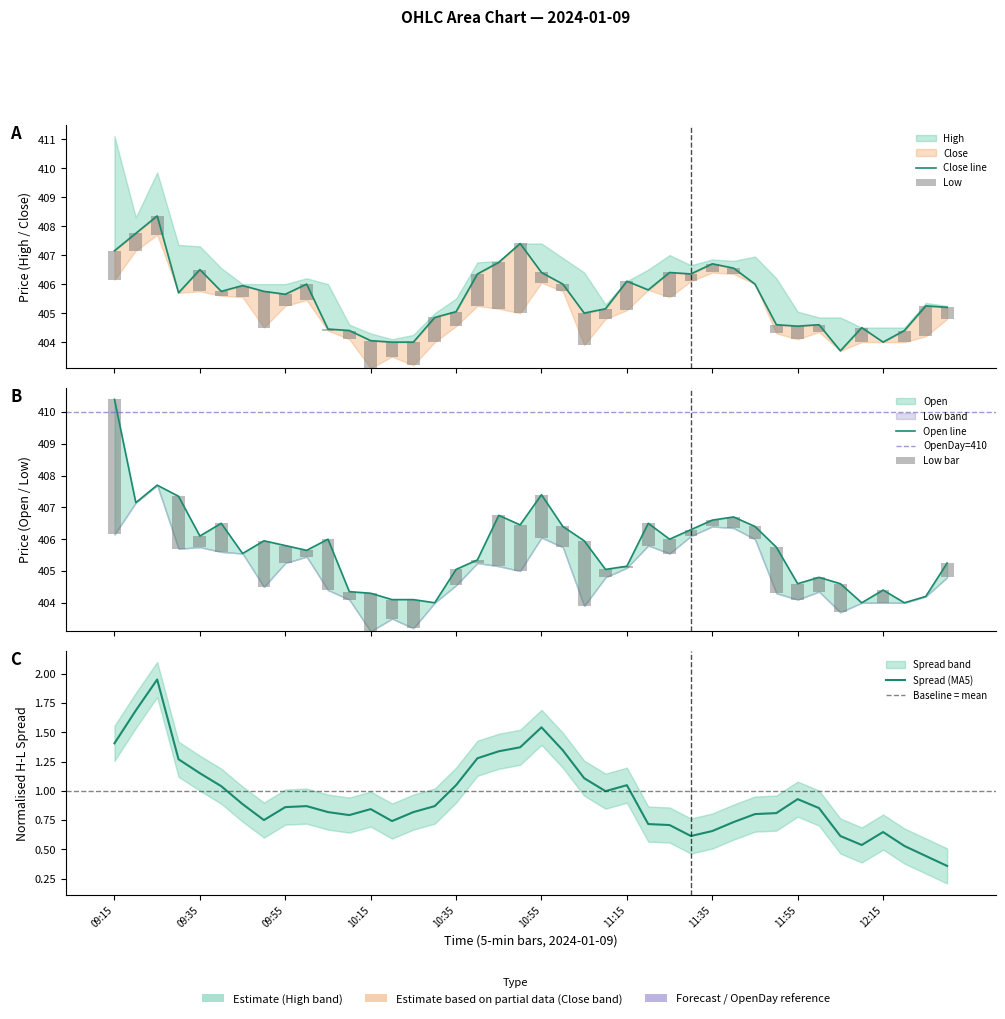

Reading right to left, extract all data points from this chart.

Close: 405.2	405.2	404.4	404.0	404.5	403.7	404.6	404.6	404.6	406.0	406.6	406.7	406.4	406.4	405.8	406.1	405.1	405.0	406.0	406.4	407.4	406.8	406.4	405.1	404.9	404.0	404.0	404.1	404.4	404.4	406.0	405.6	405.8	405.9	405.8	406.5	405.7	408.4	407.8	407.1
Open: 405.2	404.2	404.0	404.4	404.0	404.6	404.8	404.6	405.8	406.4	406.7	406.6	406.3	406.0	406.5	405.1	405.1	405.9	406.4	407.4	406.4	406.8	405.4	405.1	404.0	404.1	404.1	404.3	404.4	406.0	405.6	405.8	405.9	405.6	406.5	406.1	407.4	407.7	407.1	410.4